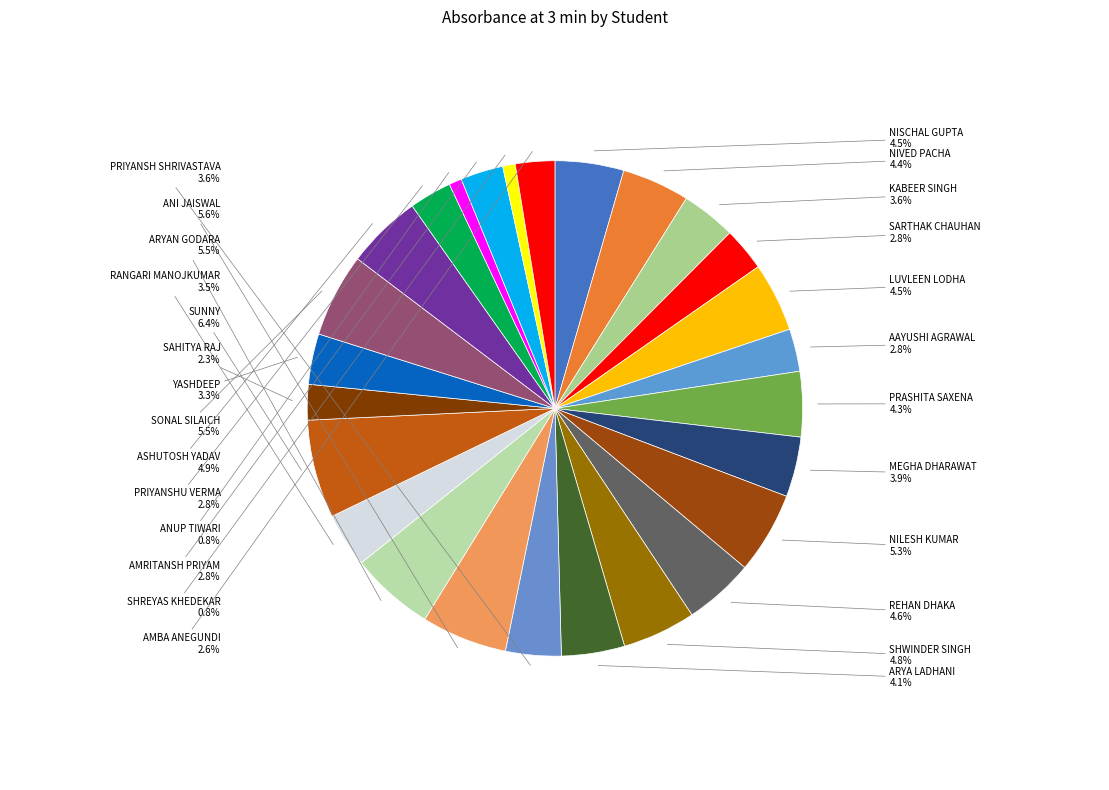

How many slices are in this pie chart?

26